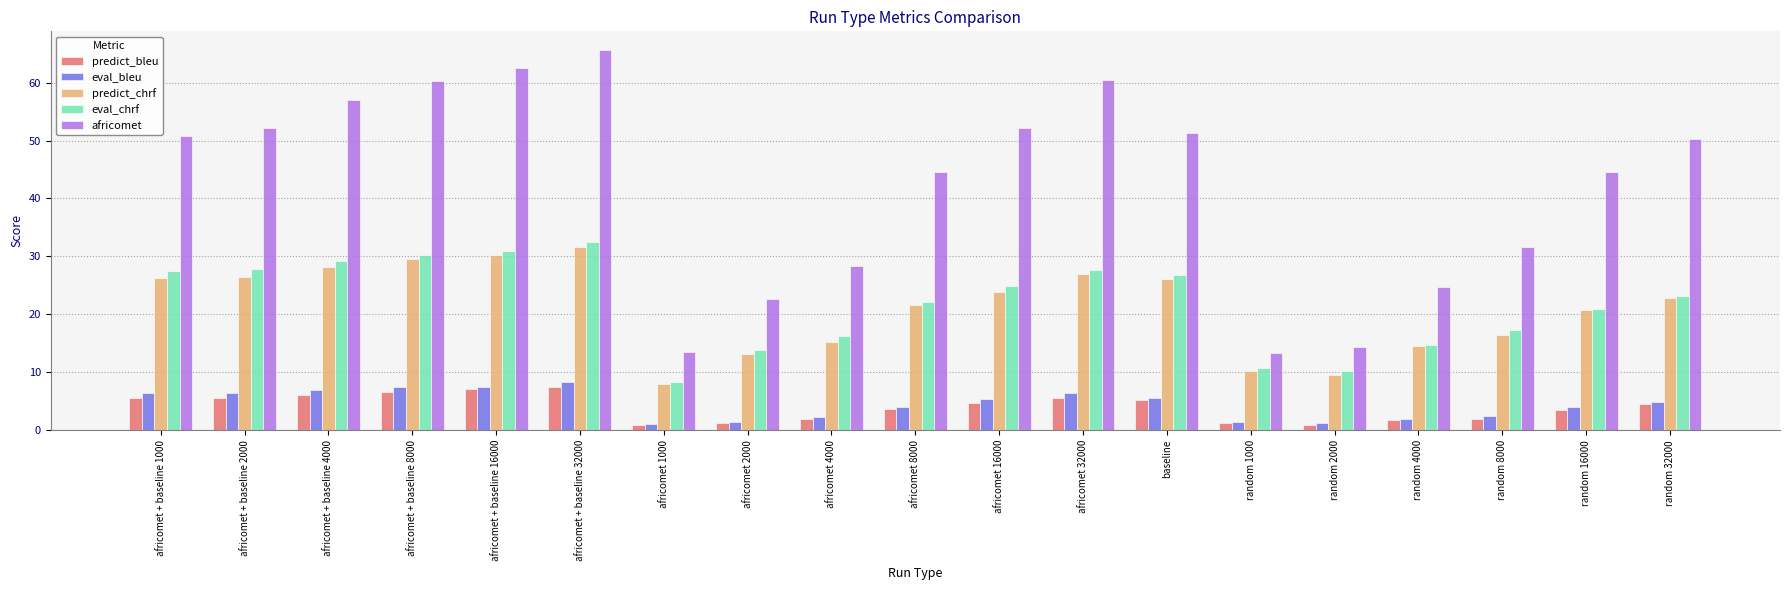

Rank the series at africomet + baseline 2000 from highest to lowest value.

africomet, eval_chrf, predict_chrf, eval_bleu, predict_bleu